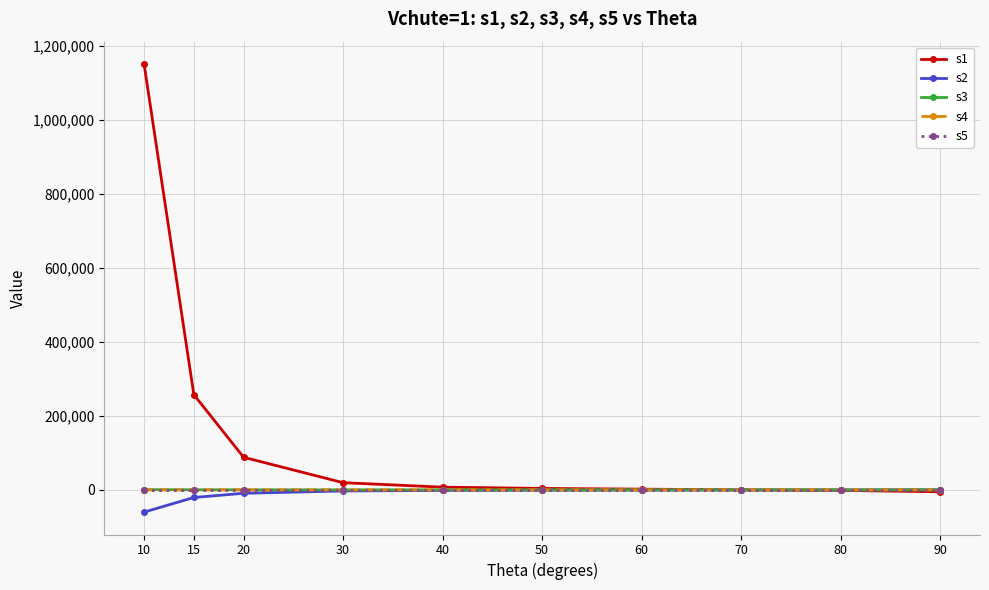

How many data points does each series have?

10